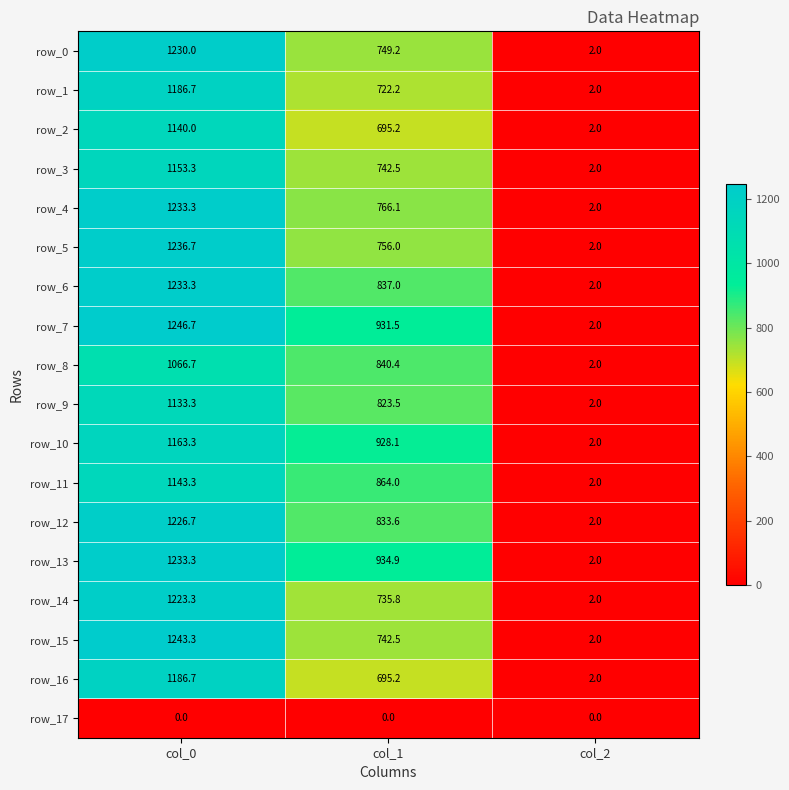

At which category is the sum across all series the highest?

col_0